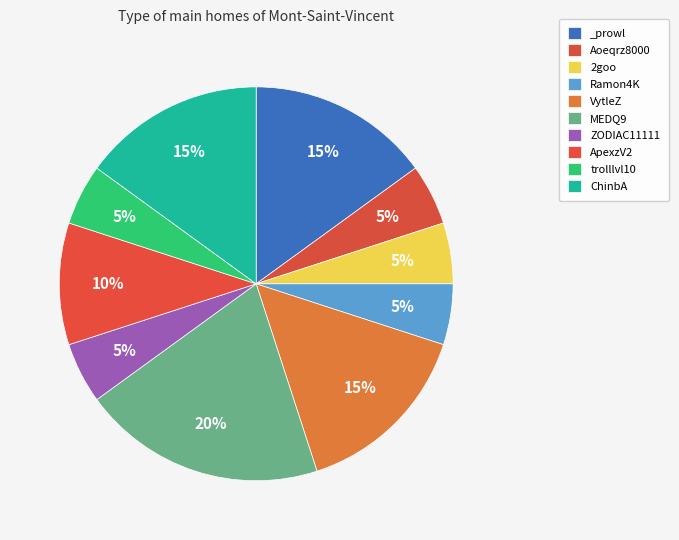

How many segments does this pie chart have?

10